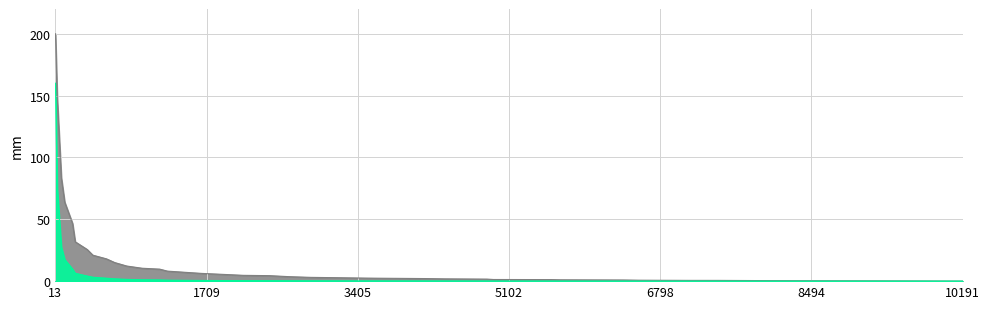

What is the difference between the maximum and minimum values in the P_0(k) series?

200.0